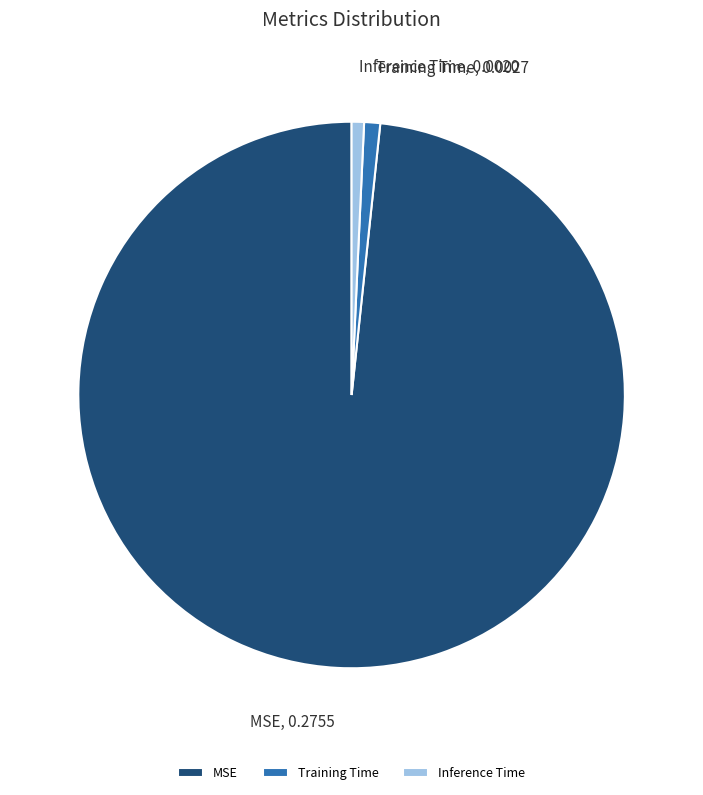

Which category has the biggest portion of the pie?

MSE